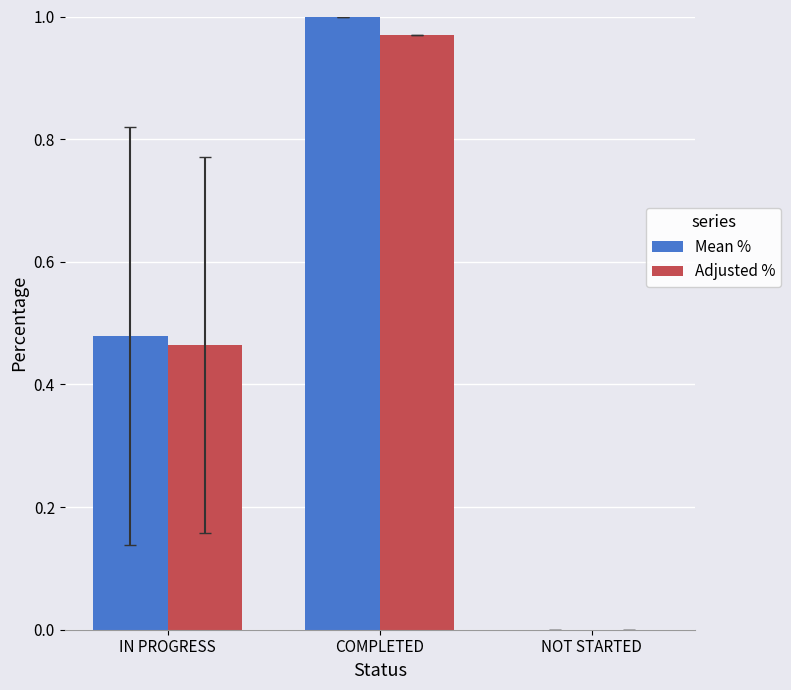

The Adjusted % series shows 1.7 at COMPLETED. True or false?

False